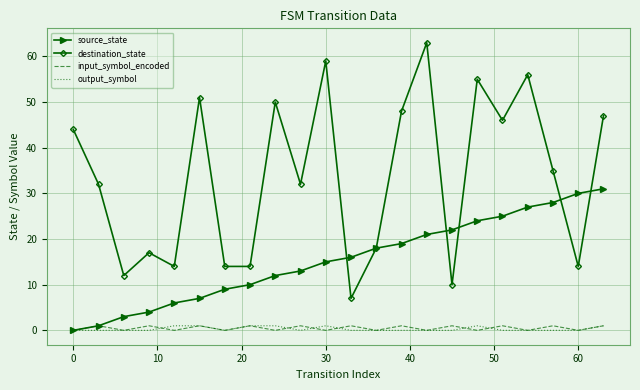

Which series has the largest total across all categories?

destination_state